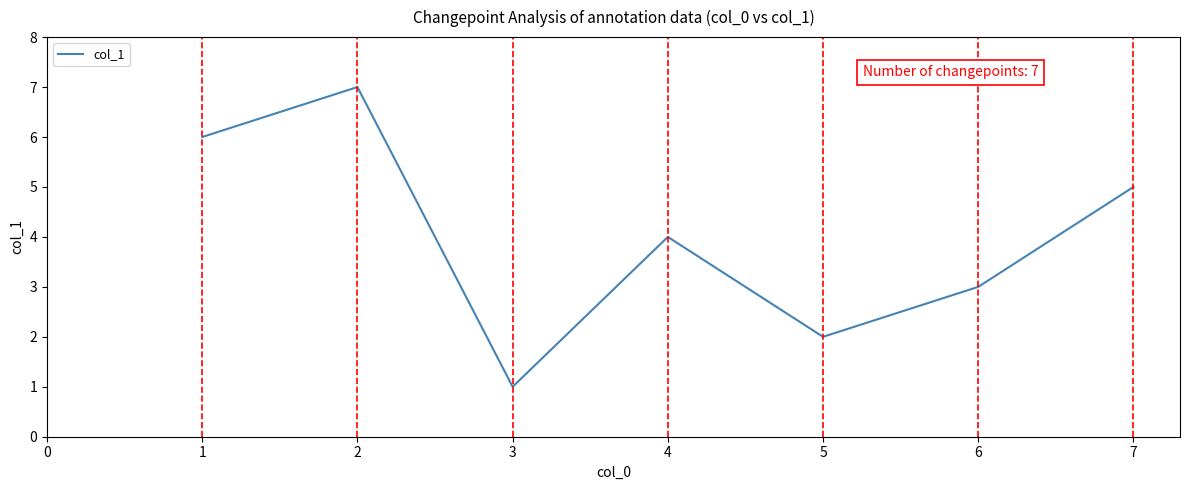

Reading left to right, transcribe all the data shown in this chart.

1=6	2=7	3=1	4=4	5=2	6=3	7=5